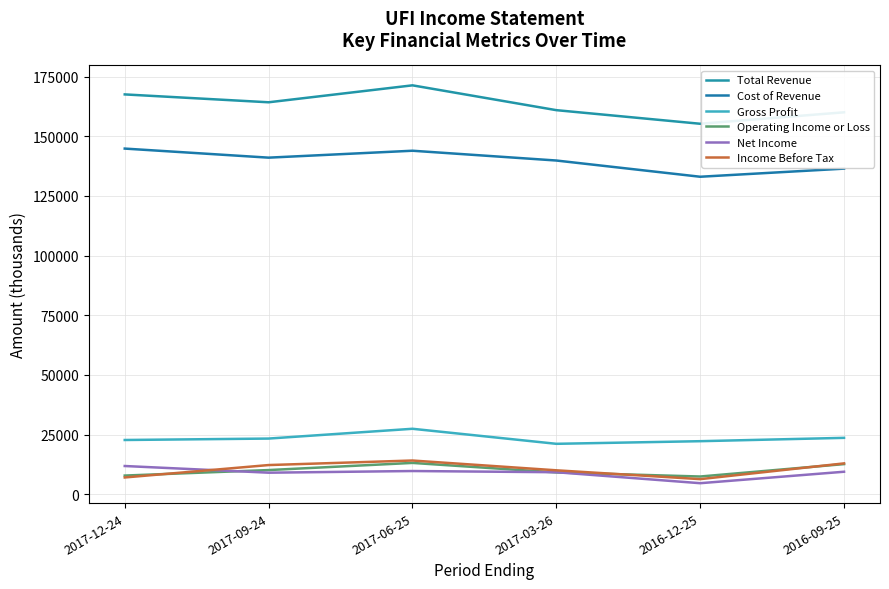

What is the spread (max minus min) of values at 2016-09-25?

150600